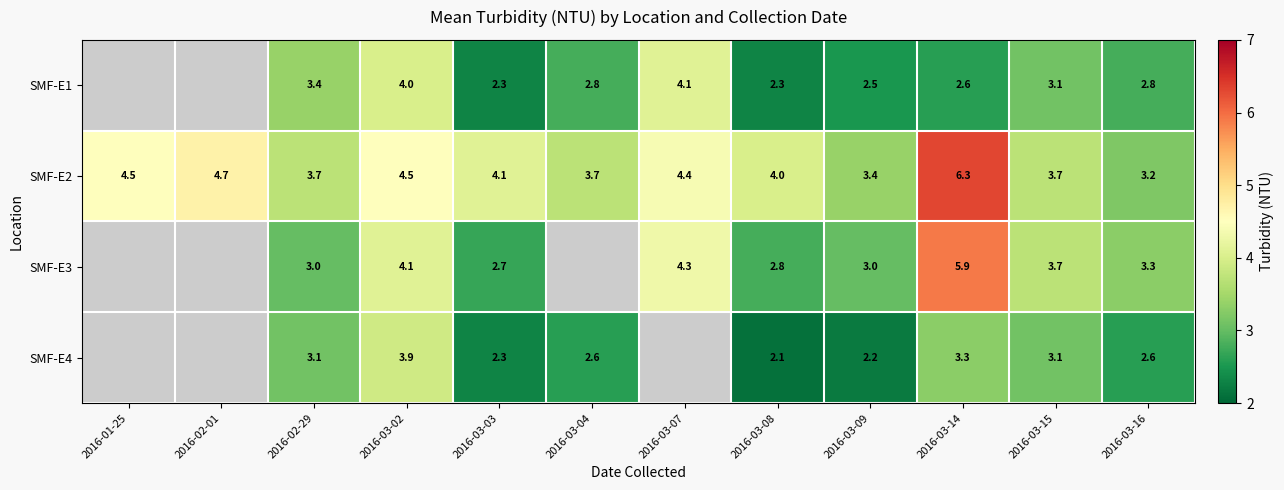

Rank the series at 2016-03-02 from highest to lowest value.

SMF-E2, SMF-E3, SMF-E1, SMF-E4